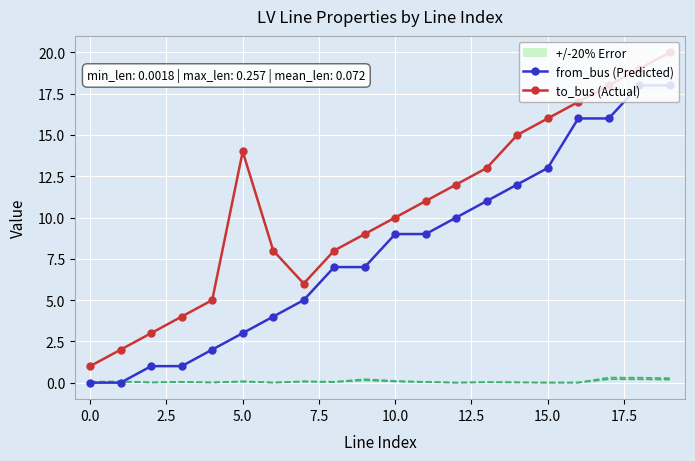

Which series has the largest total across all categories?

to_bus (Actual)